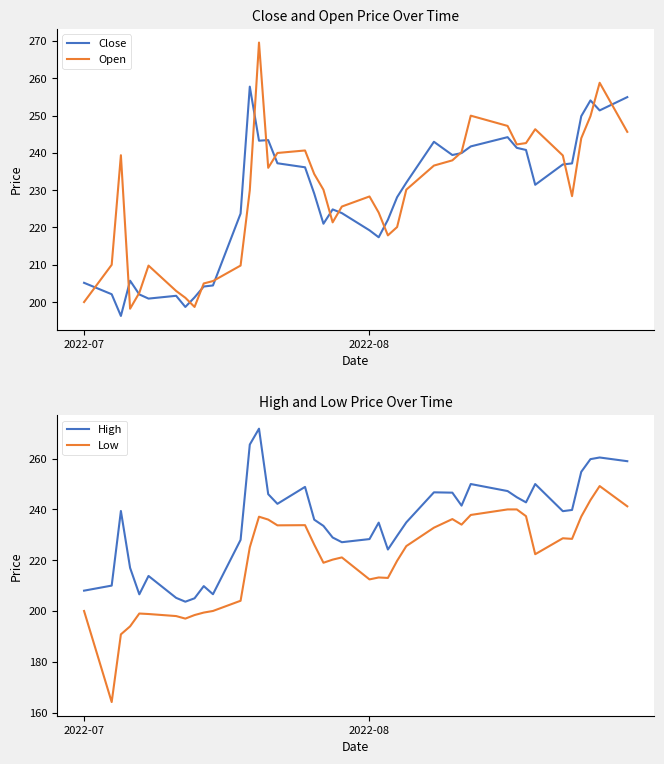

At how many categories does at least one series exceed 176?

40